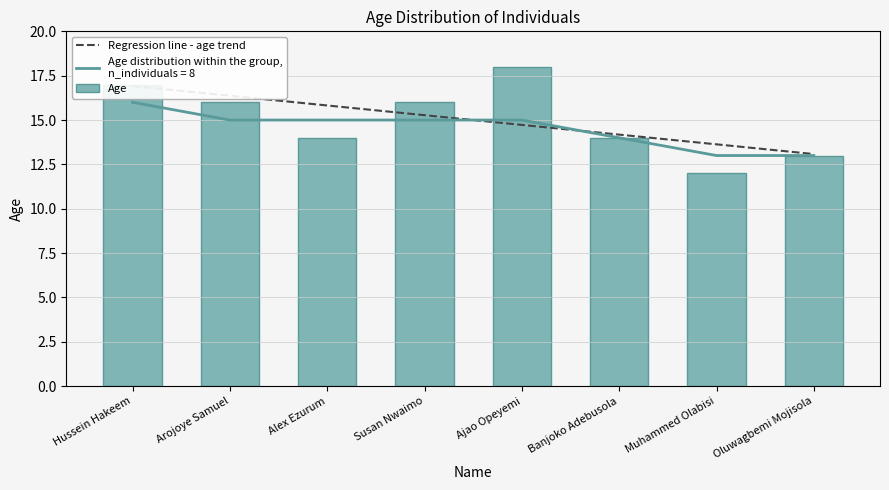

The chart shows a value of 23 at Susan Nwaimo. True or false?

False